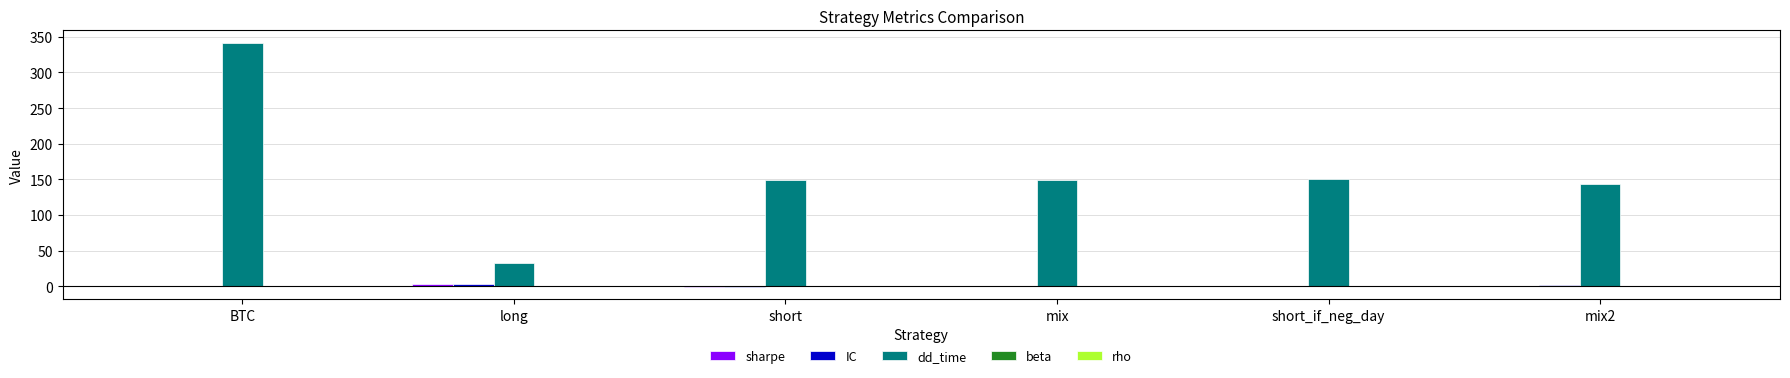

What is the highest value of the dd_time series?

342.0